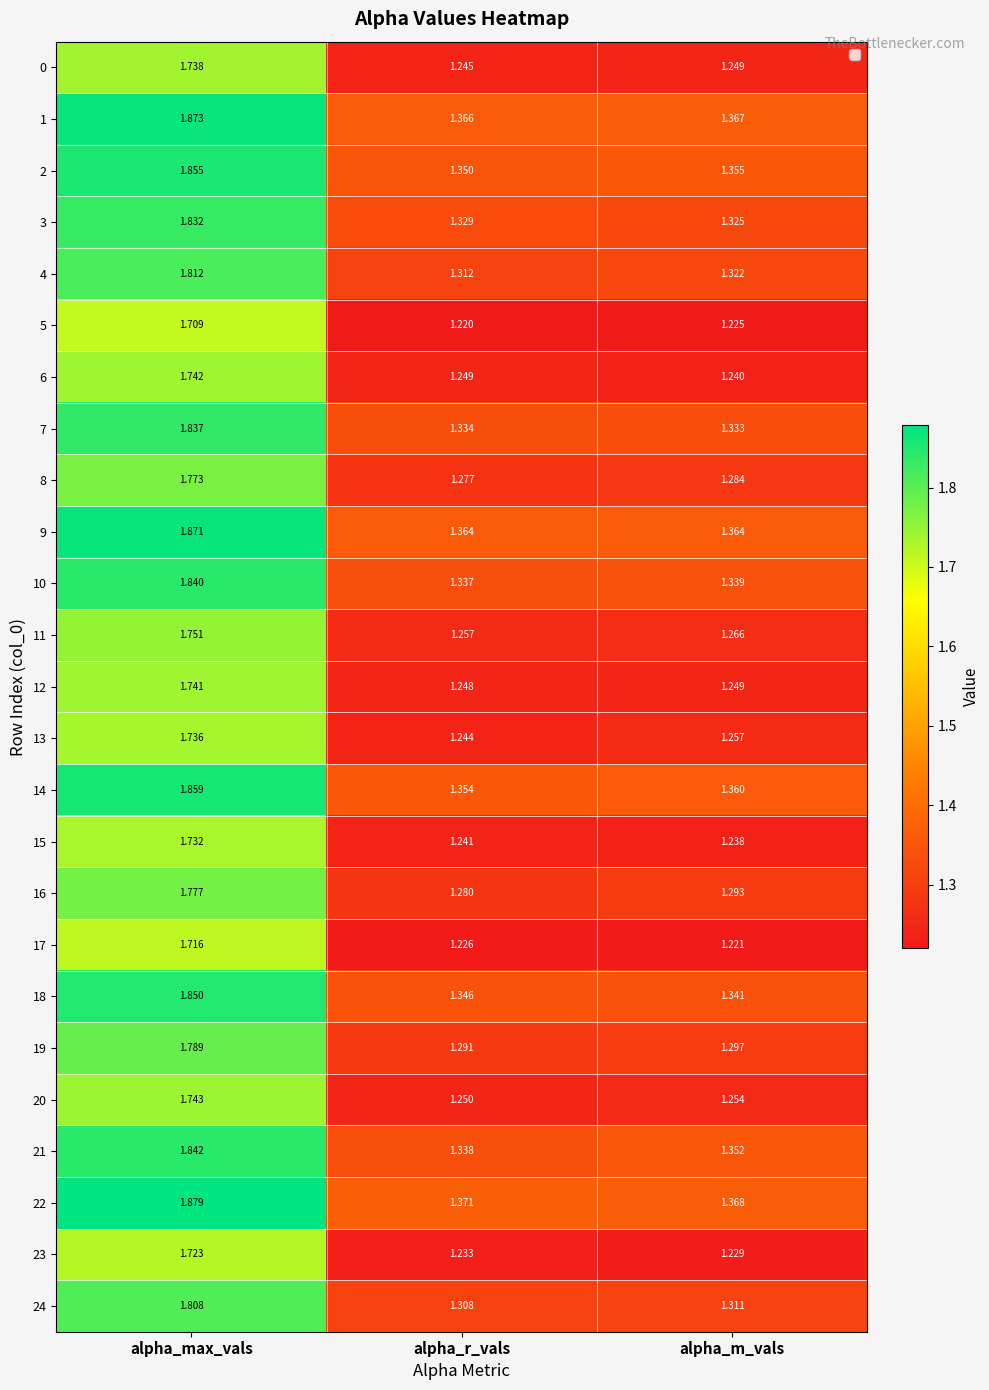

What is the total value across all series at alpha_max_vals?

44.8